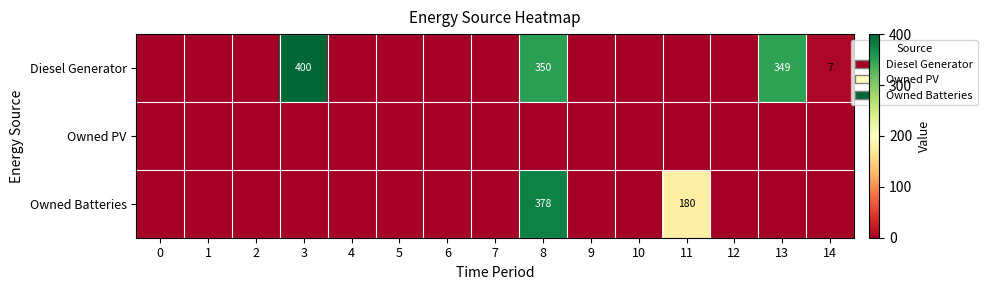

The Owned Batteries series shows 304 at 11. True or false?

False